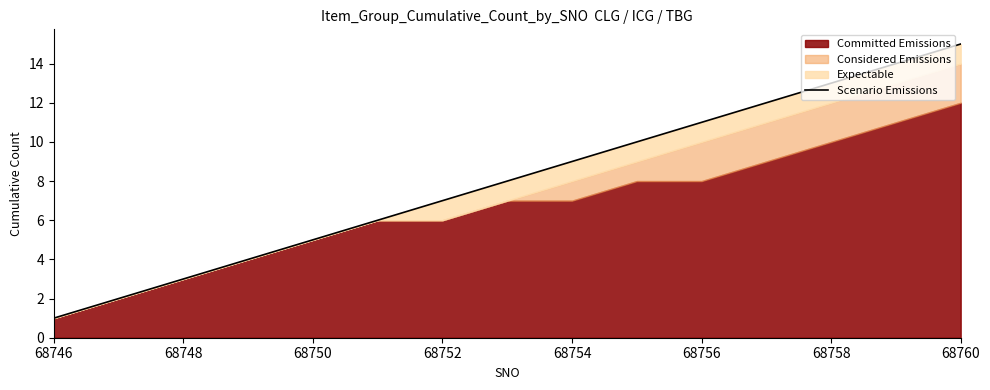

Is it true that the value at 68756 is 11?

True